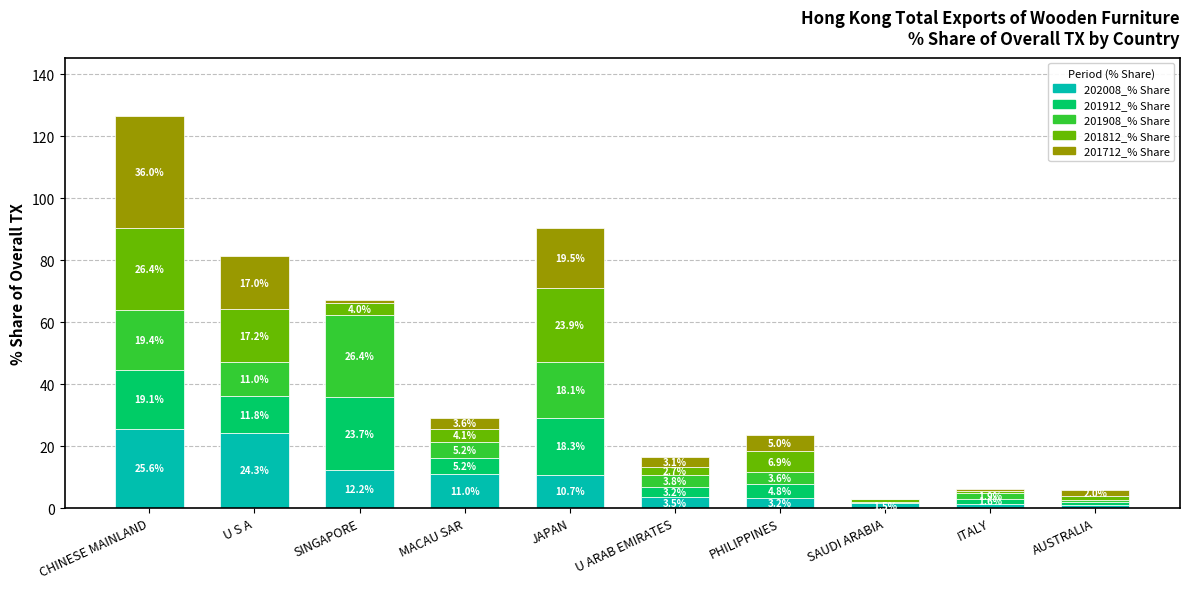

At which category is the sum across all series the highest?

CHINESE MAINLAND